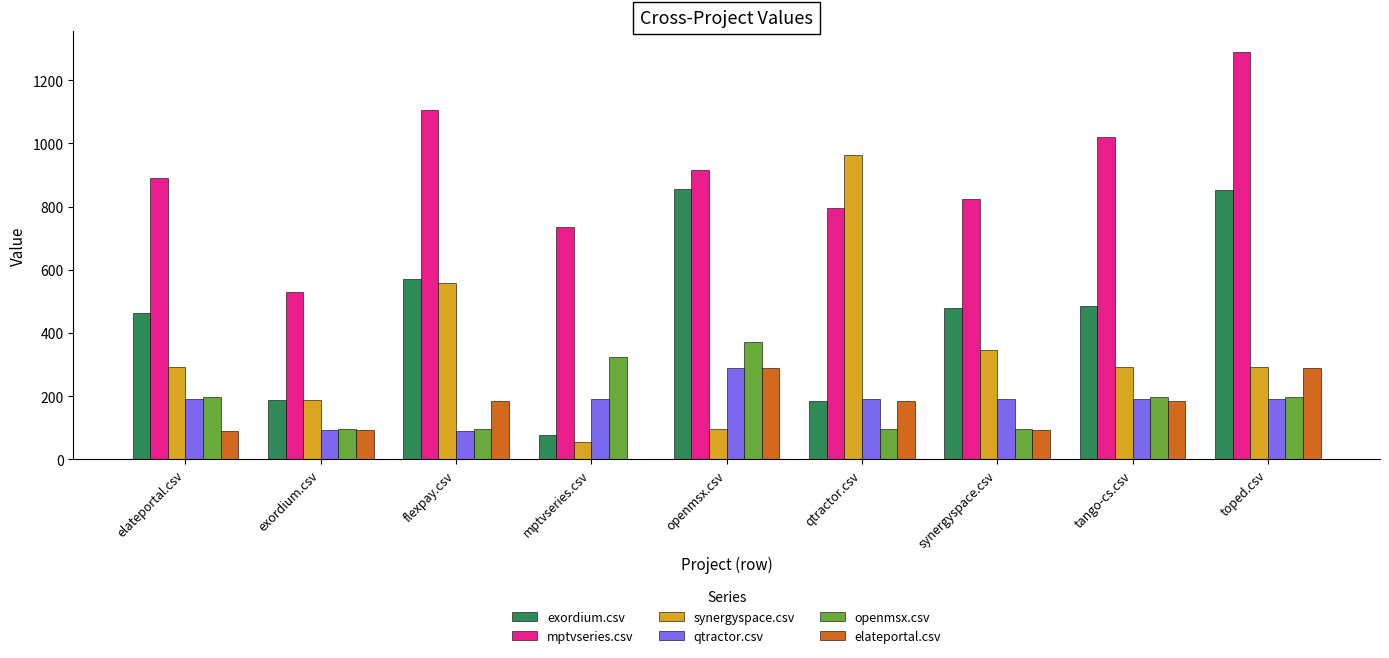

What is the total value across all series at elateportal.csv?

2123.0